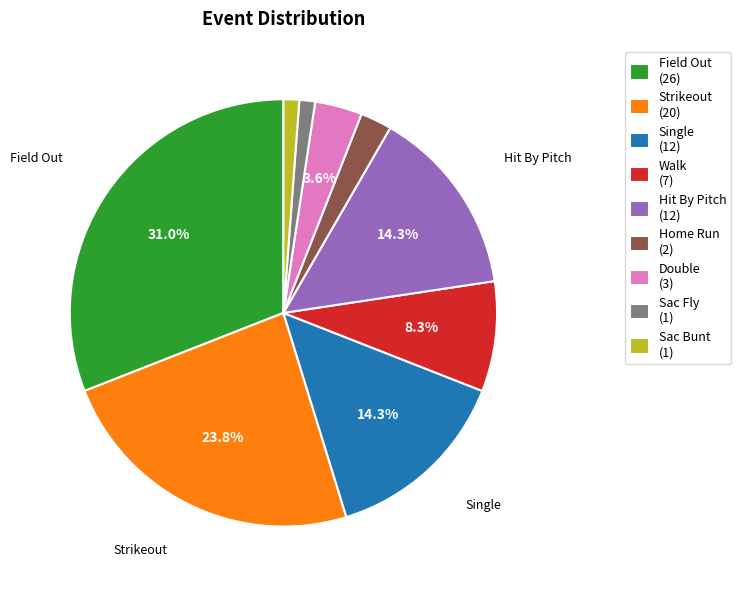

To the nearest percent, what is the average slice percentage?

11%